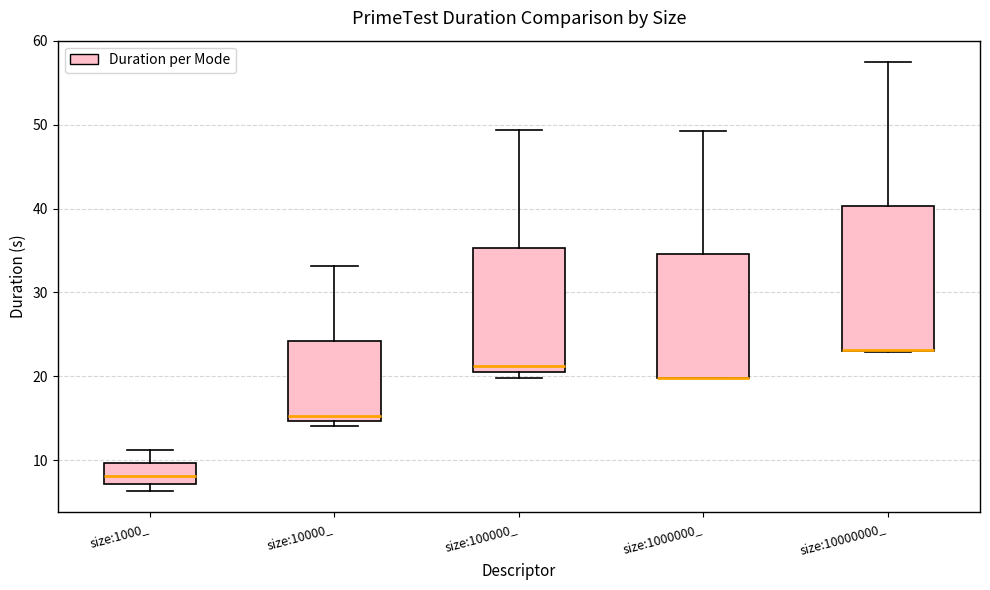

Reading left to right, transcribe this box plot: for each box, give where its median line is, the range the box spans, and where its two whiskers end, as read against the y-axis. The values are not printed on the chart, so give them approximately, as read against the axis.

size:1000_: median 8, box 7 to 10, whiskers 6 to 11
size:10000_: median 15 (just above the box's lower edge), box 15 to 24, whiskers 14 to 33
size:100000_: median 21, box 20 to 35, whiskers 20 (just below the box's lower edge) to 49
size:1000000_: median 20 (drawn on the box's lower edge), box 20 to 35, whiskers 20 to 49
size:10000000_: median 23 (drawn on the box's lower edge), box 23 to 40, whiskers 23 to 57